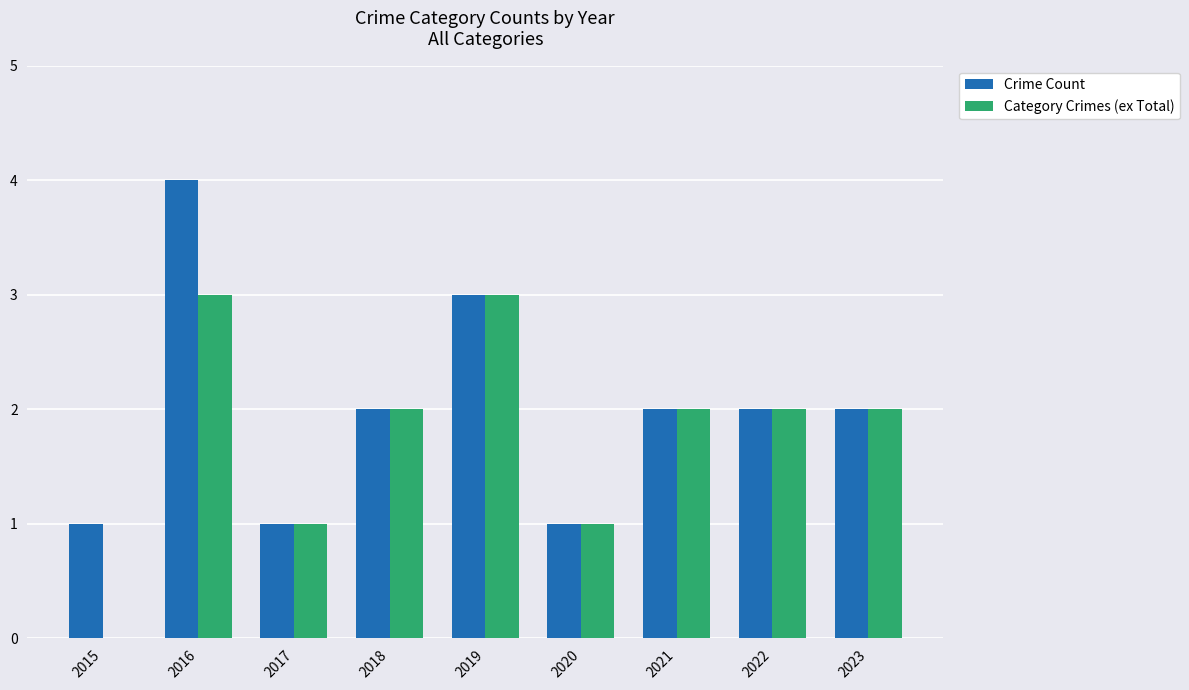

Between 2016 and 2019, which series saw the biggest shift?

Crime Count